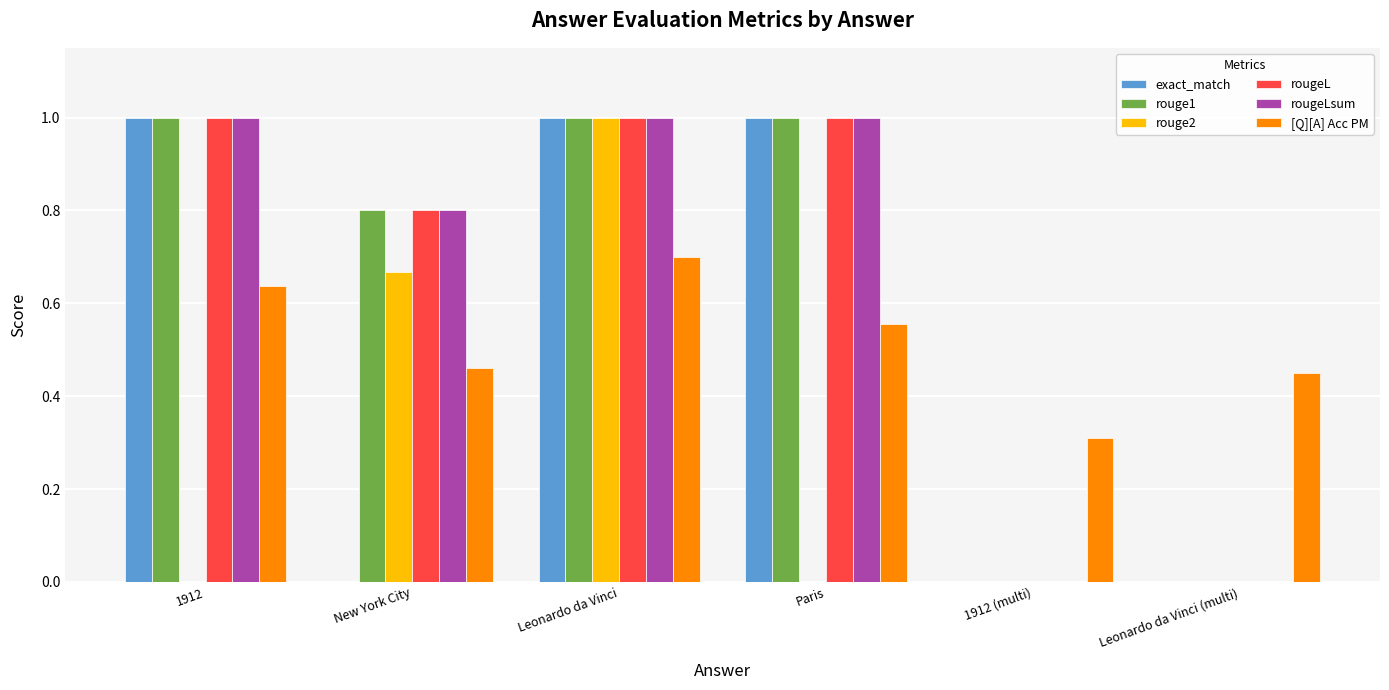

What is the sum of all rougeL values?

3.8